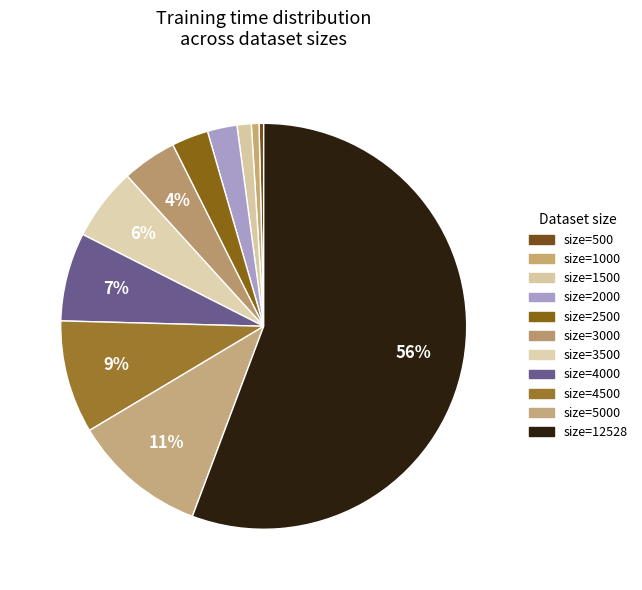

Count the number of slices in the pie.

11